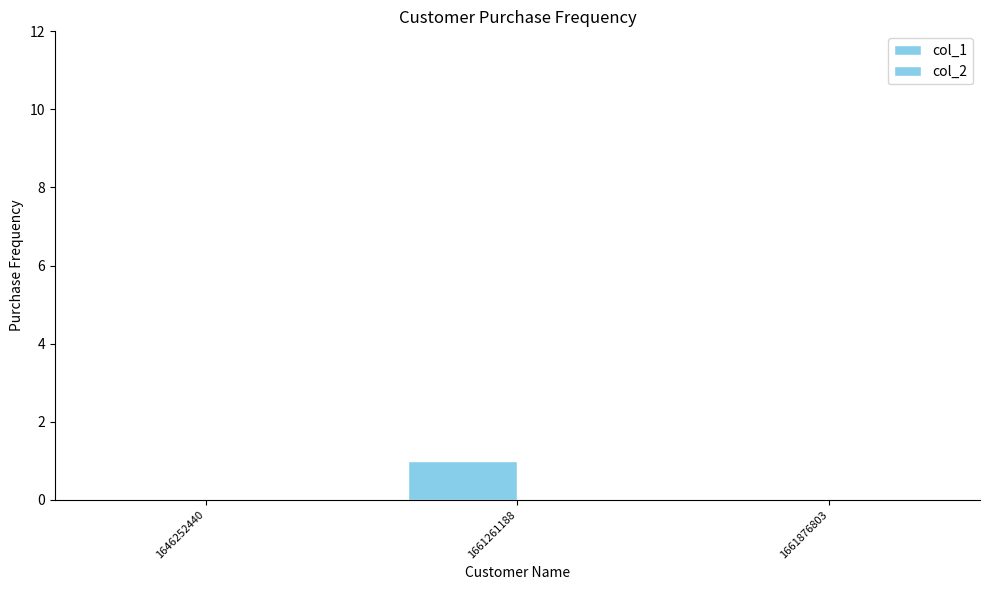

How many categories are shown in the chart?

3